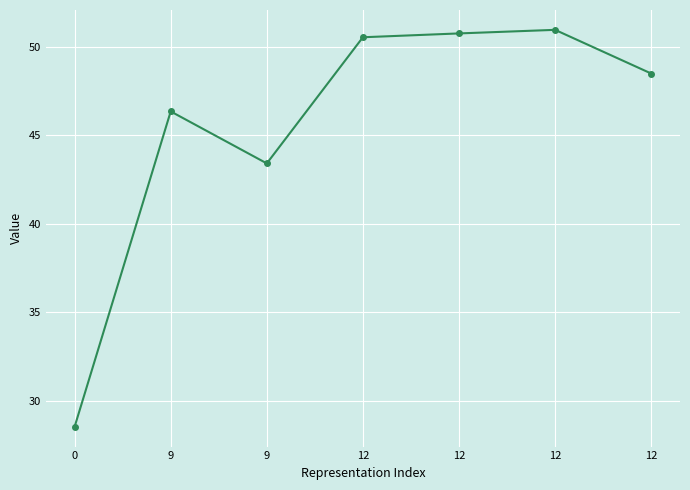

How many lines are shown in the chart?

1